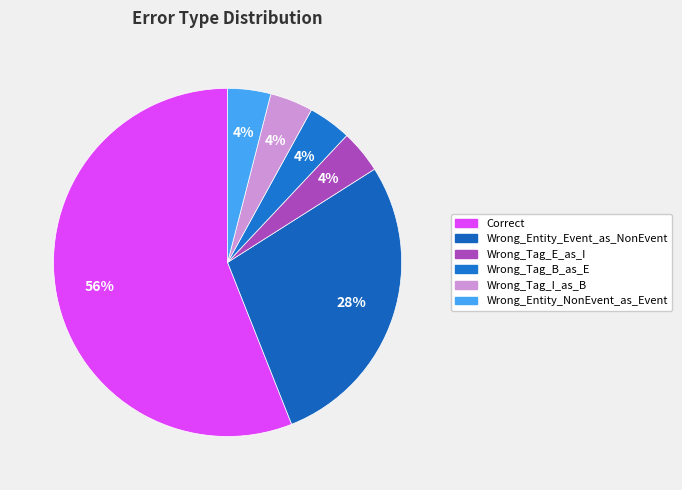

True or false: Wrong_Tag_B_as_E accounts for 17% of the total.

False